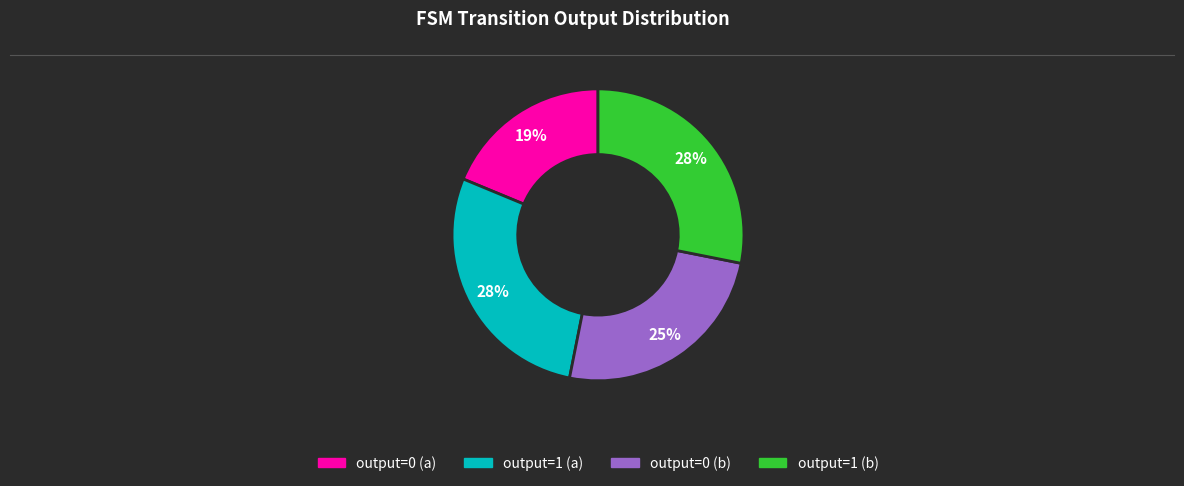

To the nearest percent, what portion does output=0 (b) represent?

25%